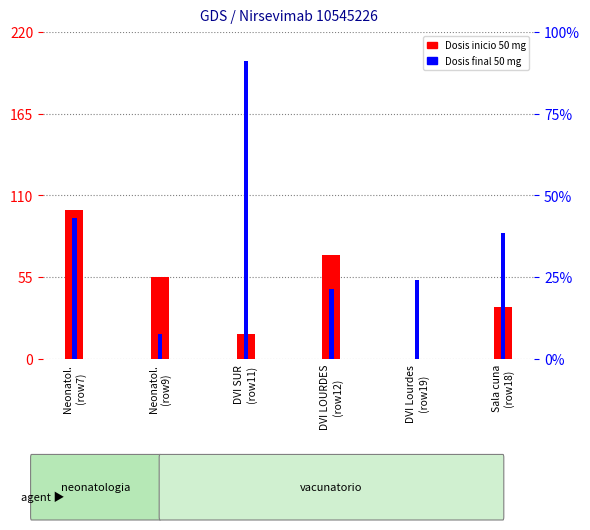

What is the lowest value of the Dosis final 50 mg series?

17